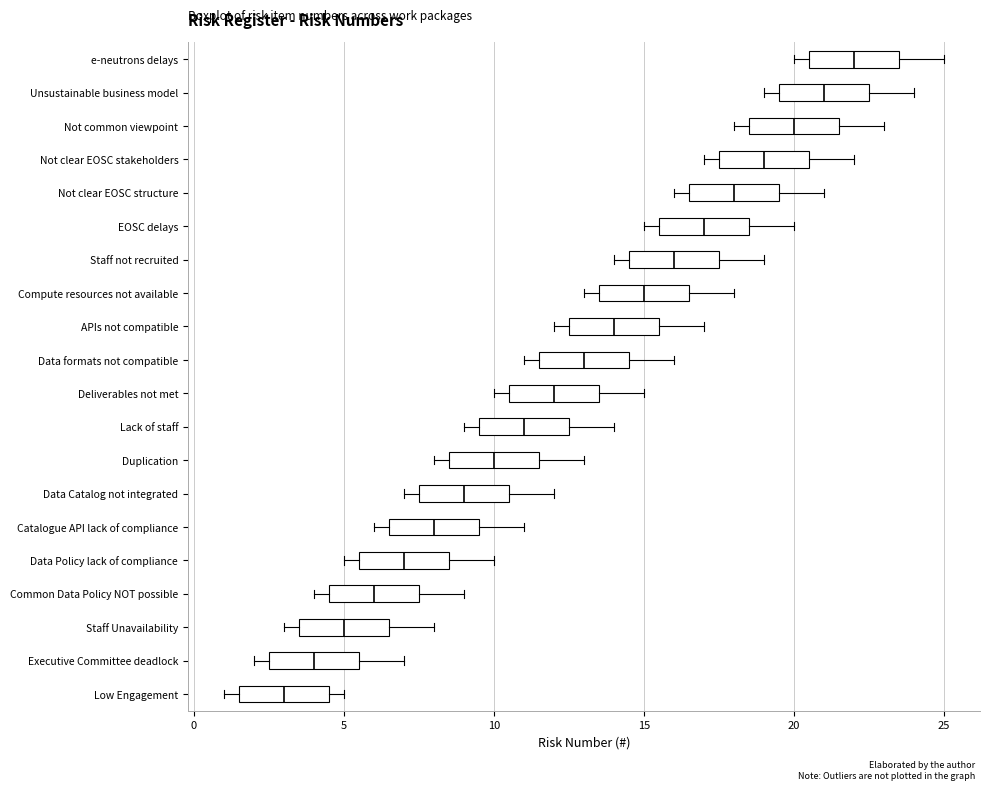

Reading bottom to top, transcribe this box plot: for each box, give where its median line is, the range the box spans, and where its two whiskers end, as read against the x-axis. The values are not printed on the chart, so give them approximately, as read against the axis.

Low Engagement: median 3.0, box 1.5 to 4.5, whiskers 1.0 to 5.0
Executive Committee deadlock: median 4.0, box 2.5 to 5.5, whiskers 2.0 to 7.0
Staff Unavailability: median 5.0, box 3.5 to 6.5, whiskers 3.0 to 8.0
Common Data Policy NOT possible: median 6.0, box 4.5 to 7.5, whiskers 4.0 to 9.0
Data Policy lack of compliance: median 7.0, box 5.5 to 8.5, whiskers 5.0 to 10.0
Catalogue API lack of compliance: median 8.0, box 6.5 to 9.5, whiskers 6.0 to 11.0
Data Catalog not integrated: median 9.0, box 7.5 to 10.5, whiskers 7.0 to 12.0
Duplication: median 10.0, box 8.5 to 11.5, whiskers 8.0 to 13.0
Lack of staff: median 11.0, box 9.5 to 12.5, whiskers 9.0 to 14.0
Deliverables not met: median 12.0, box 10.5 to 13.5, whiskers 10.0 to 15.0
Data formats not compatible: median 13.0, box 11.5 to 14.5, whiskers 11.0 to 16.0
APIs not compatible: median 14.0, box 12.5 to 15.5, whiskers 12.0 to 17.0
Compute resources not available: median 15.0, box 13.5 to 16.5, whiskers 13.0 to 18.0
Staff not recruited: median 16.0, box 14.5 to 17.5, whiskers 14.0 to 19.0
EOSC delays: median 17.0, box 15.5 to 18.5, whiskers 15.0 to 20.0
Not clear EOSC structure: median 18.0, box 16.5 to 19.5, whiskers 16.0 to 21.0
Not clear EOSC stakeholders: median 19.0, box 17.5 to 20.5, whiskers 17.0 to 22.0
Not common viewpoint: median 20.0, box 18.5 to 21.5, whiskers 18.0 to 23.0
Unsustainable business model: median 21.0, box 19.5 to 22.5, whiskers 19.0 to 24.0
e-neutrons delays: median 22.0, box 20.5 to 23.5, whiskers 20.0 to 25.0